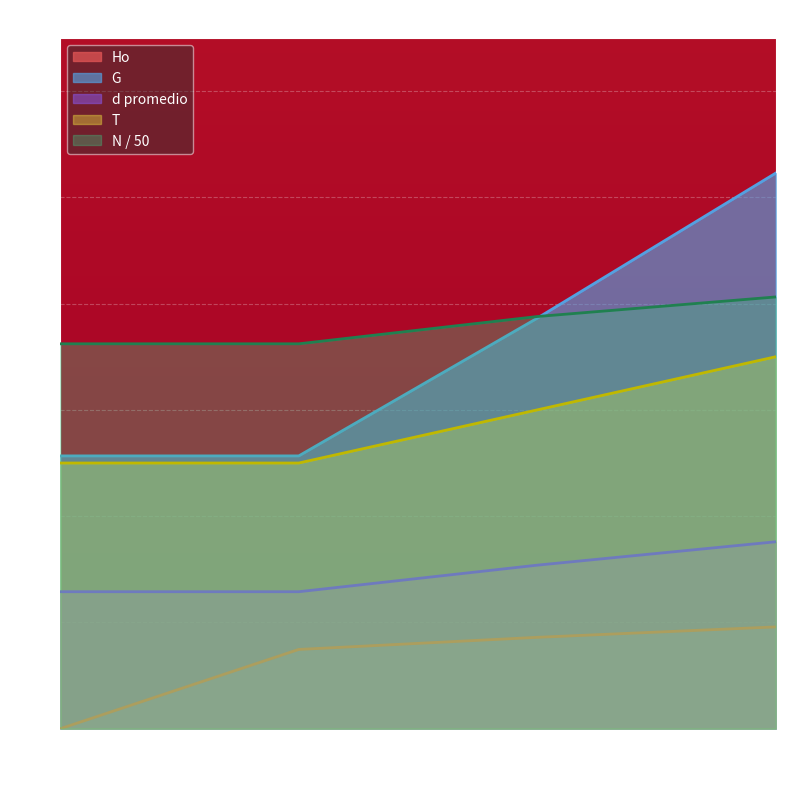

Count the number of categories in the chart.

4